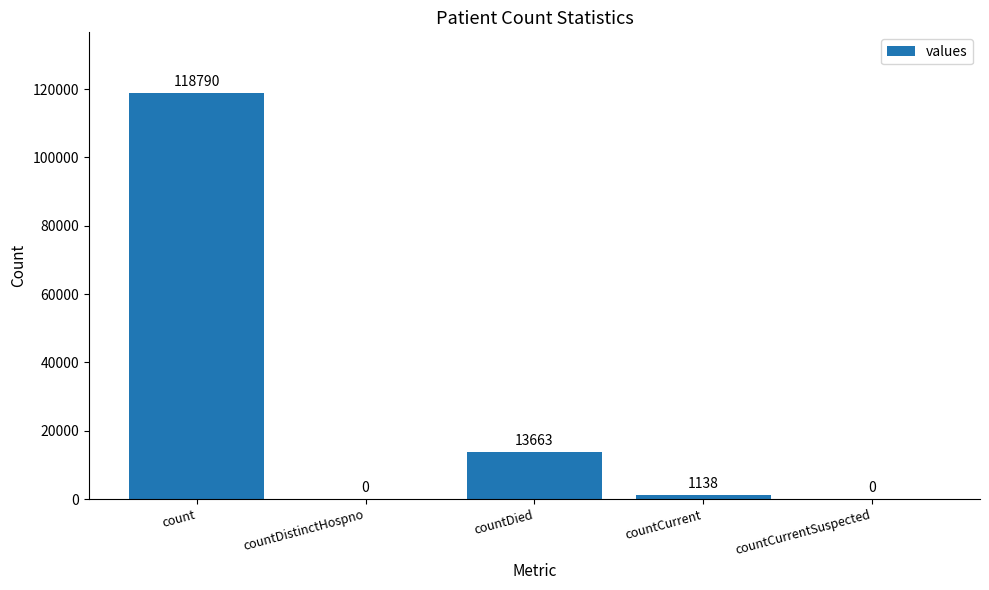

What is the maximum value shown in the chart?

118790